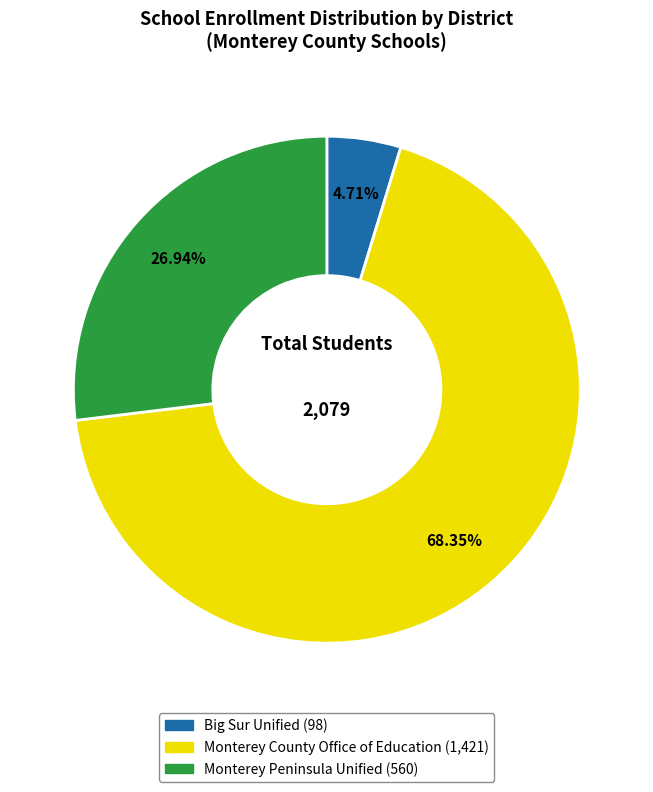

To the nearest percent, what is the difference between the largest and smallest slice percentages?

64%